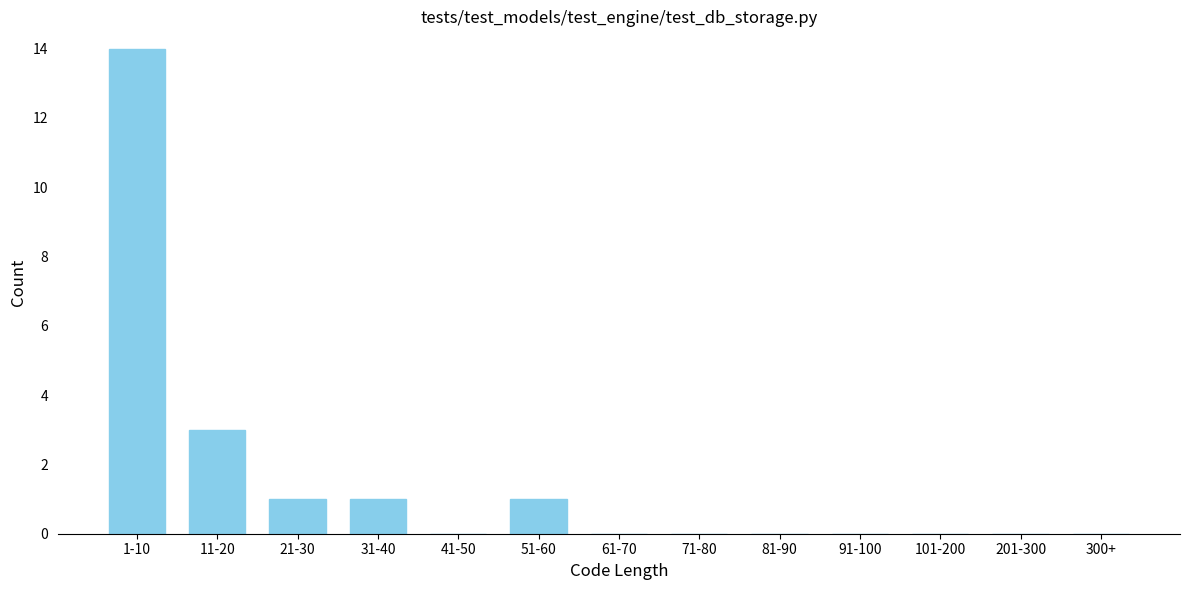

Reading left to right, list all the values displayed in this chart.

1-10=14	11-20=3	21-30=1	31-40=1	41-50=0	51-60=1	61-70=0	71-80=0	81-90=0	91-100=0	101-200=0	201-300=0	300+=0